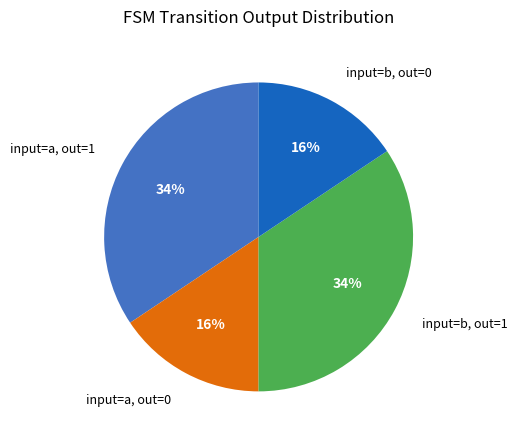

Is there a majority slice in this chart?

No